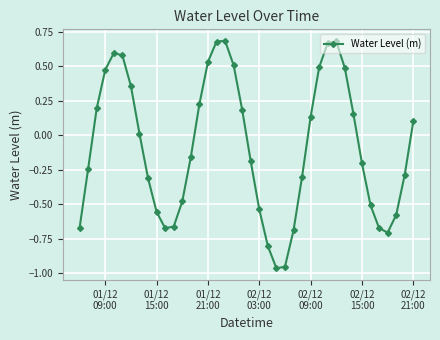

What is the difference between the maximum and minimum values?

1.6